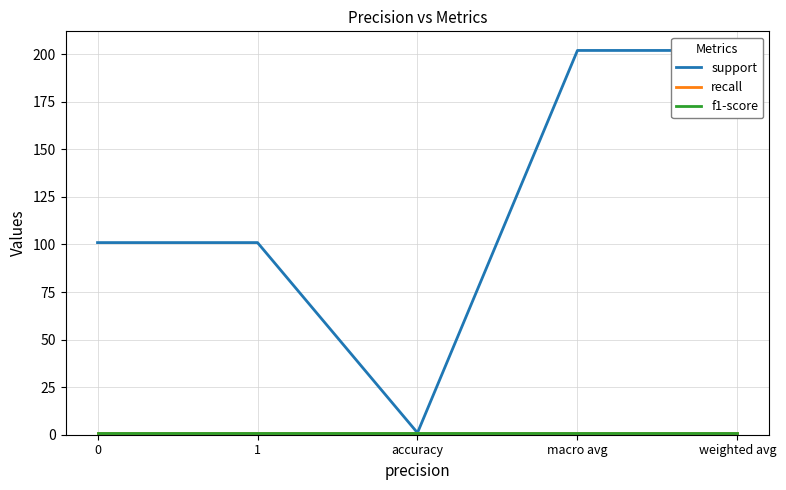

What is the value of the support point at the 1st from the left?

101